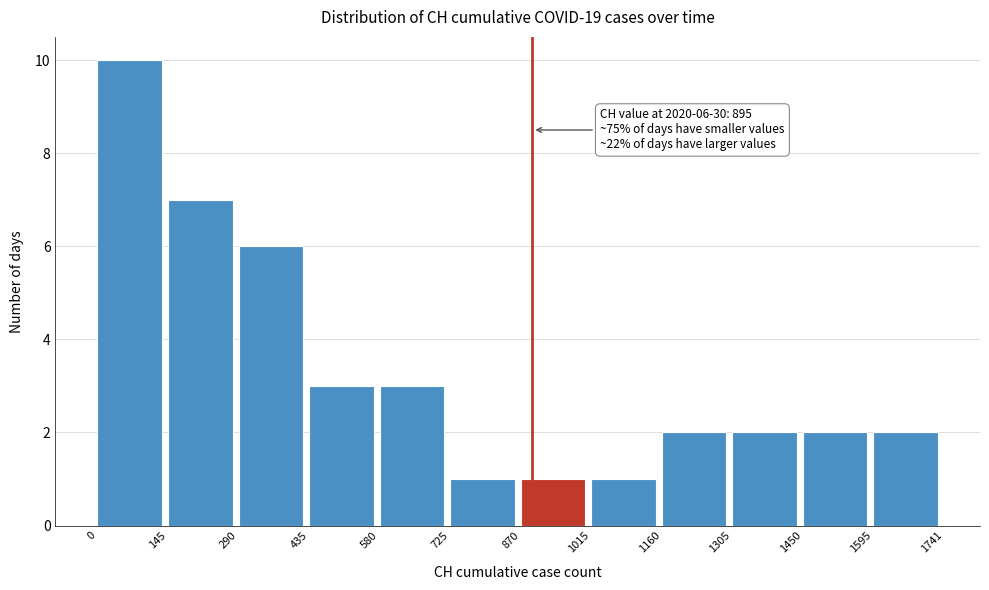

Which range on the x-axis has the tallest bar?

0 to 145